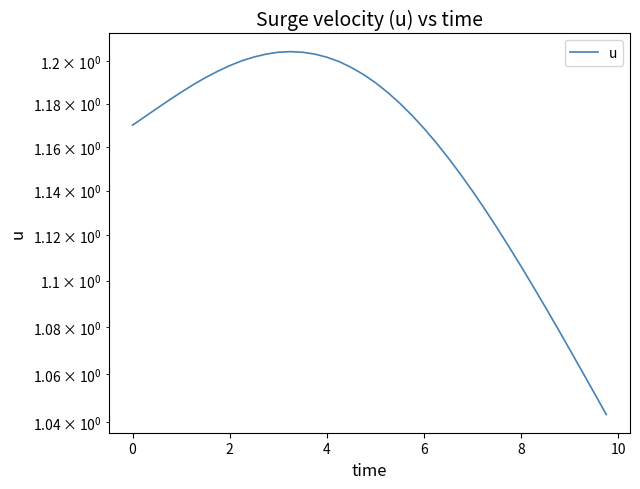

The chart shows a value of 2.0 at 0. True or false?

False